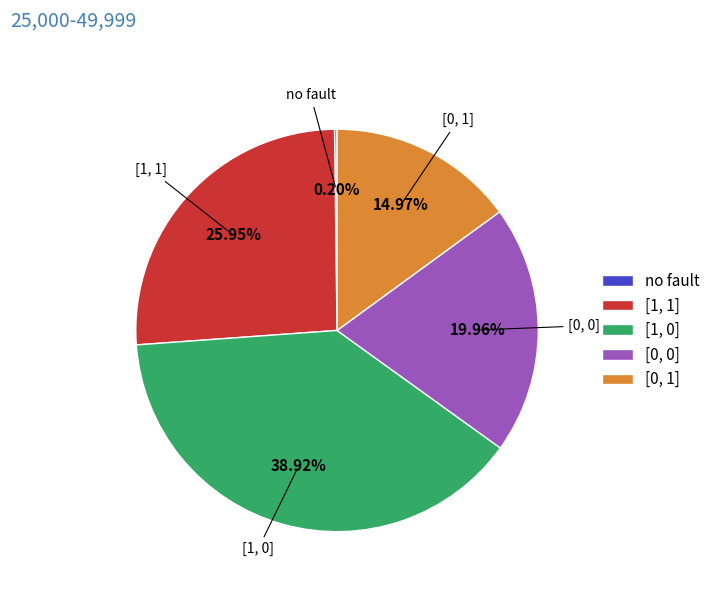

To the nearest percent, what is the difference between the largest and smallest slice percentages?

39%